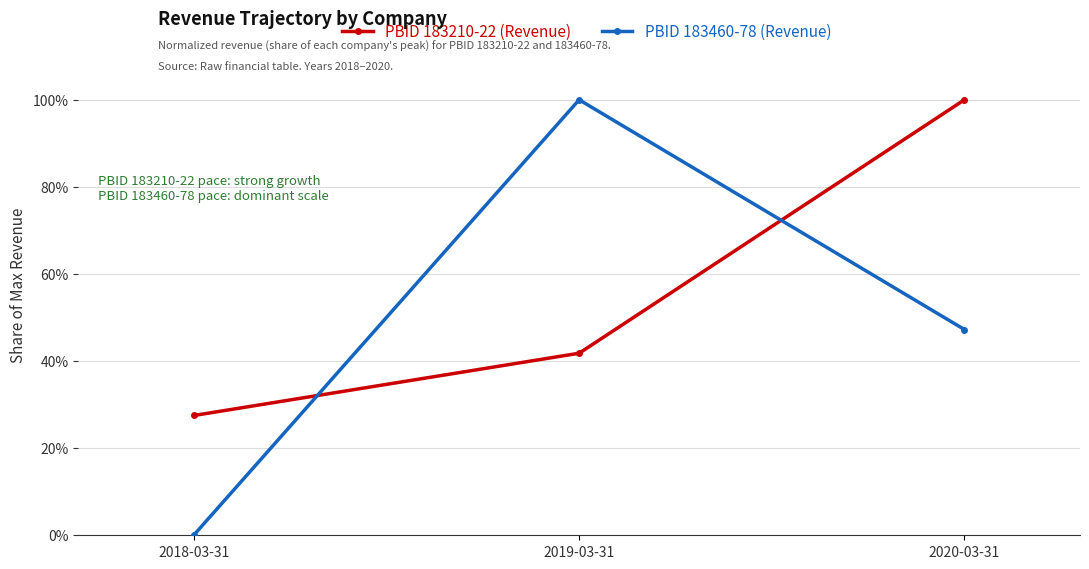

What is the label of the 1st point from the right?

2020-03-31